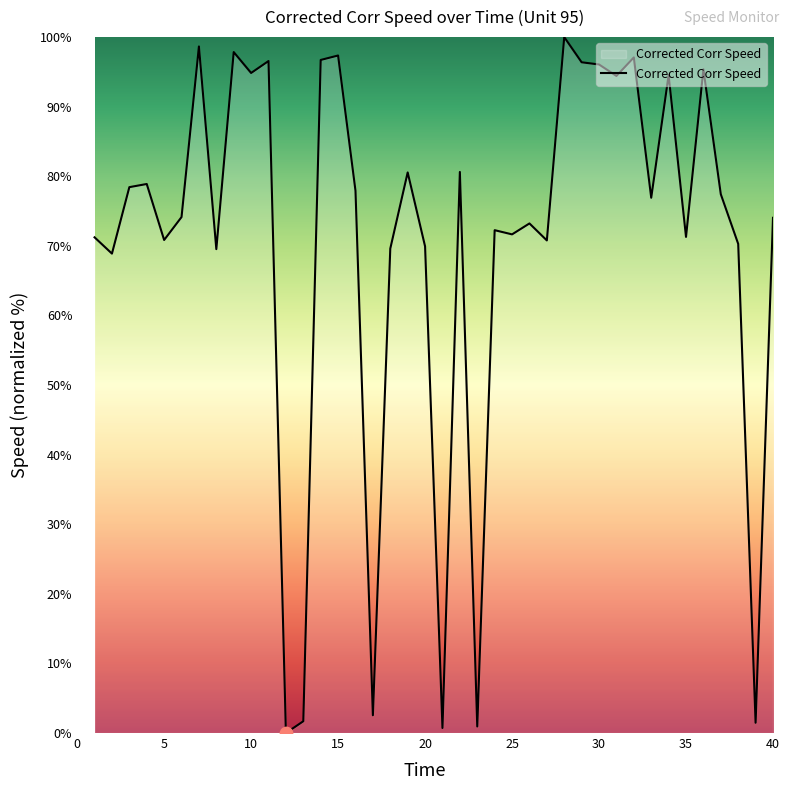

What is the maximum value shown in the chart?

100.0